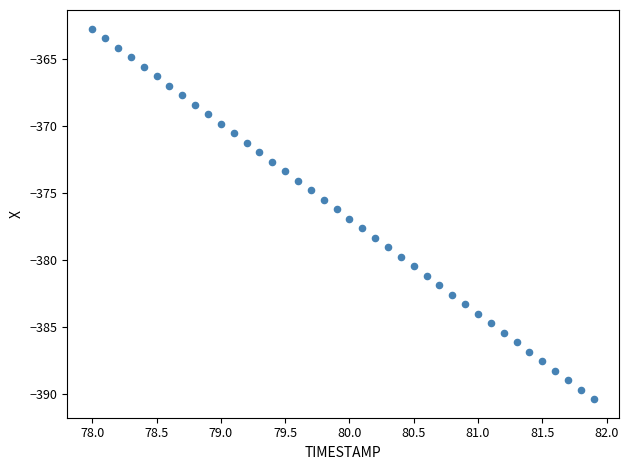

What is the range of X values (max minus min)?

3.9